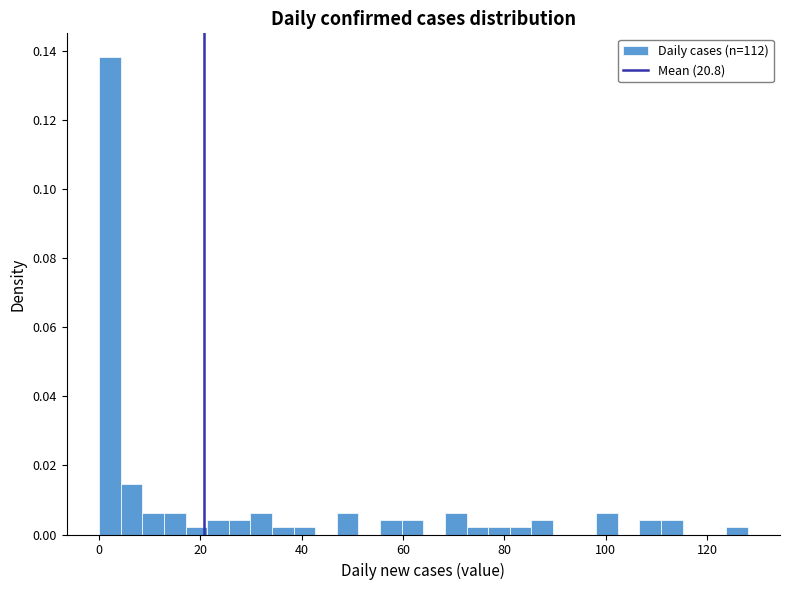

Read against the x-axis, roughly where is the centre of the tallest bar?

2